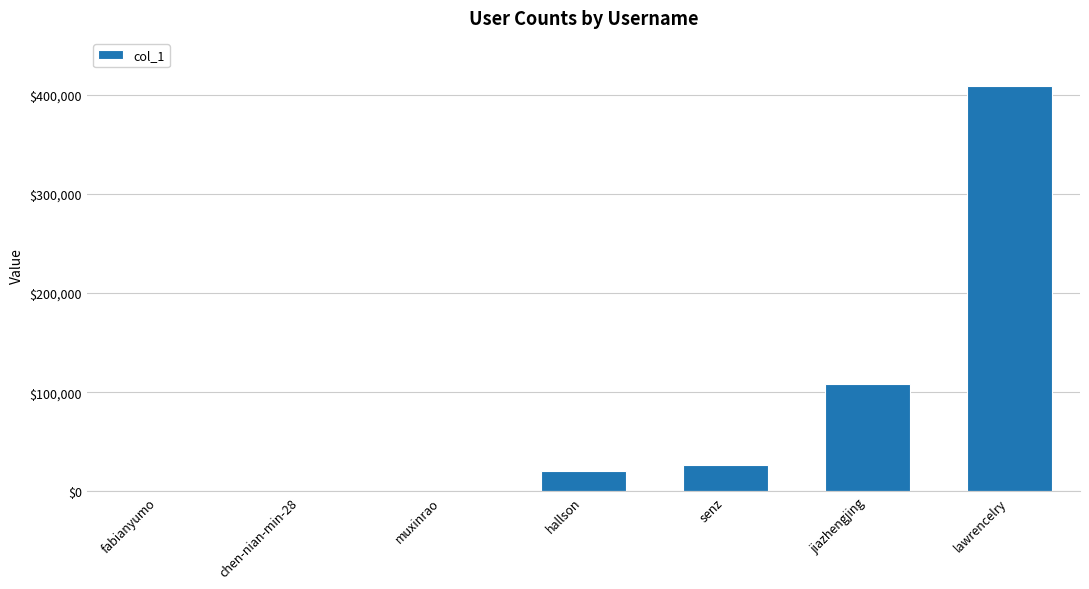

What is the maximum value shown in the chart?

408355